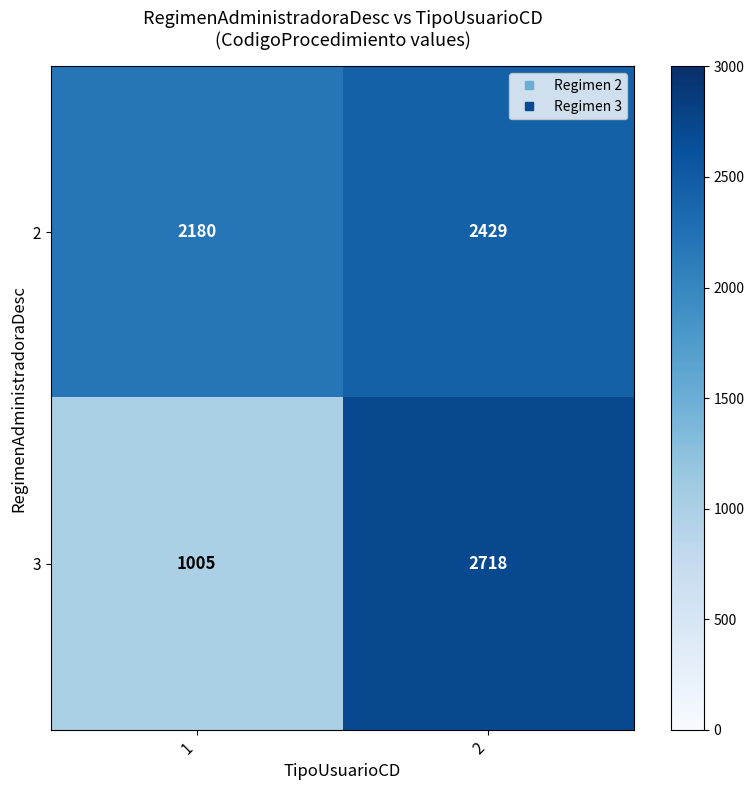

Between 1 and 2, which series saw the biggest shift?

3